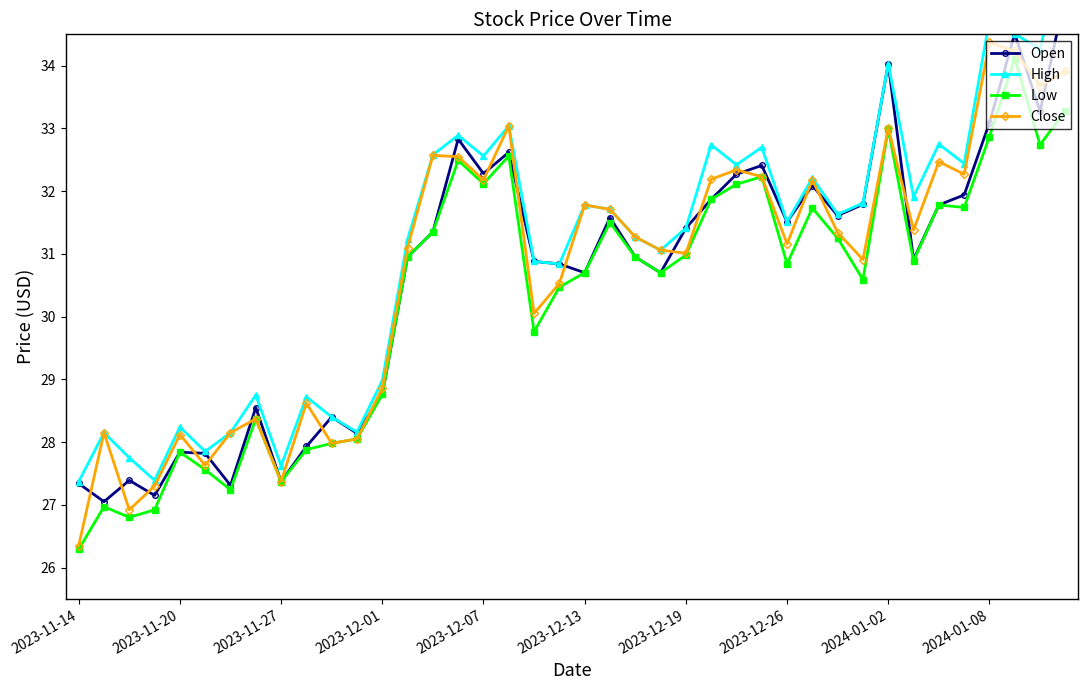

What is the maximum value for Low?

34.1